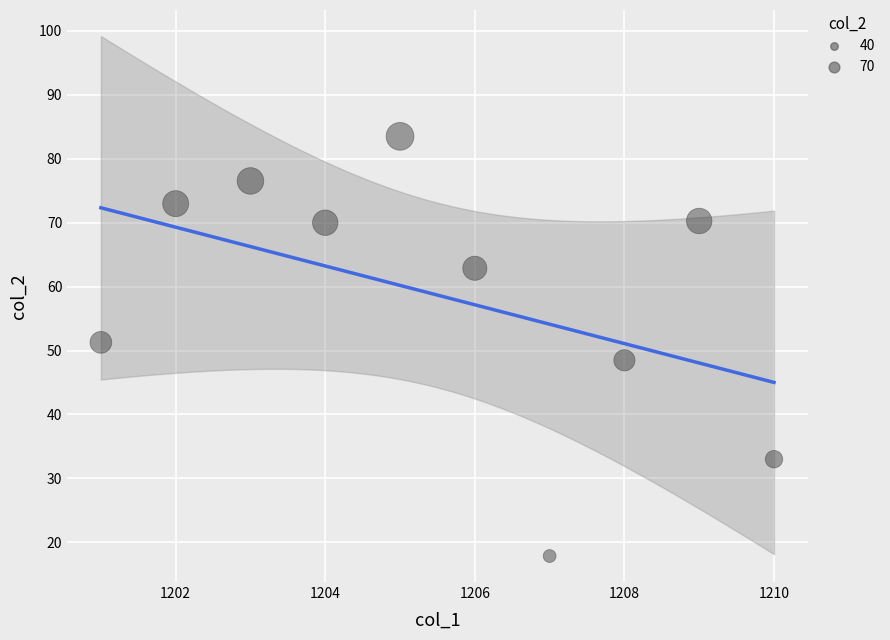

What is the average Y value?

58.7